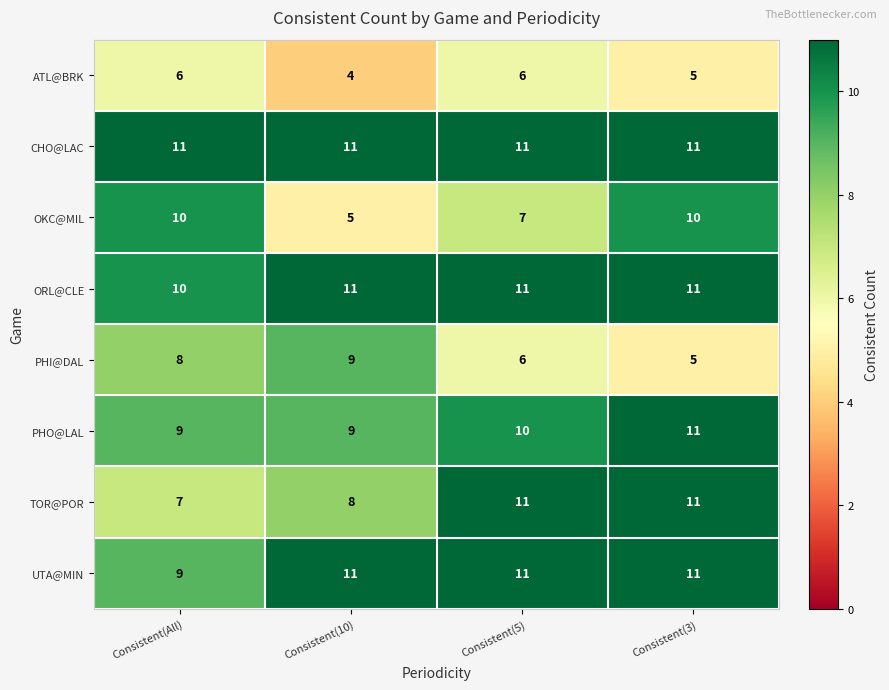

At which label is UTA@MIN closest to 10?

Consistent(All)